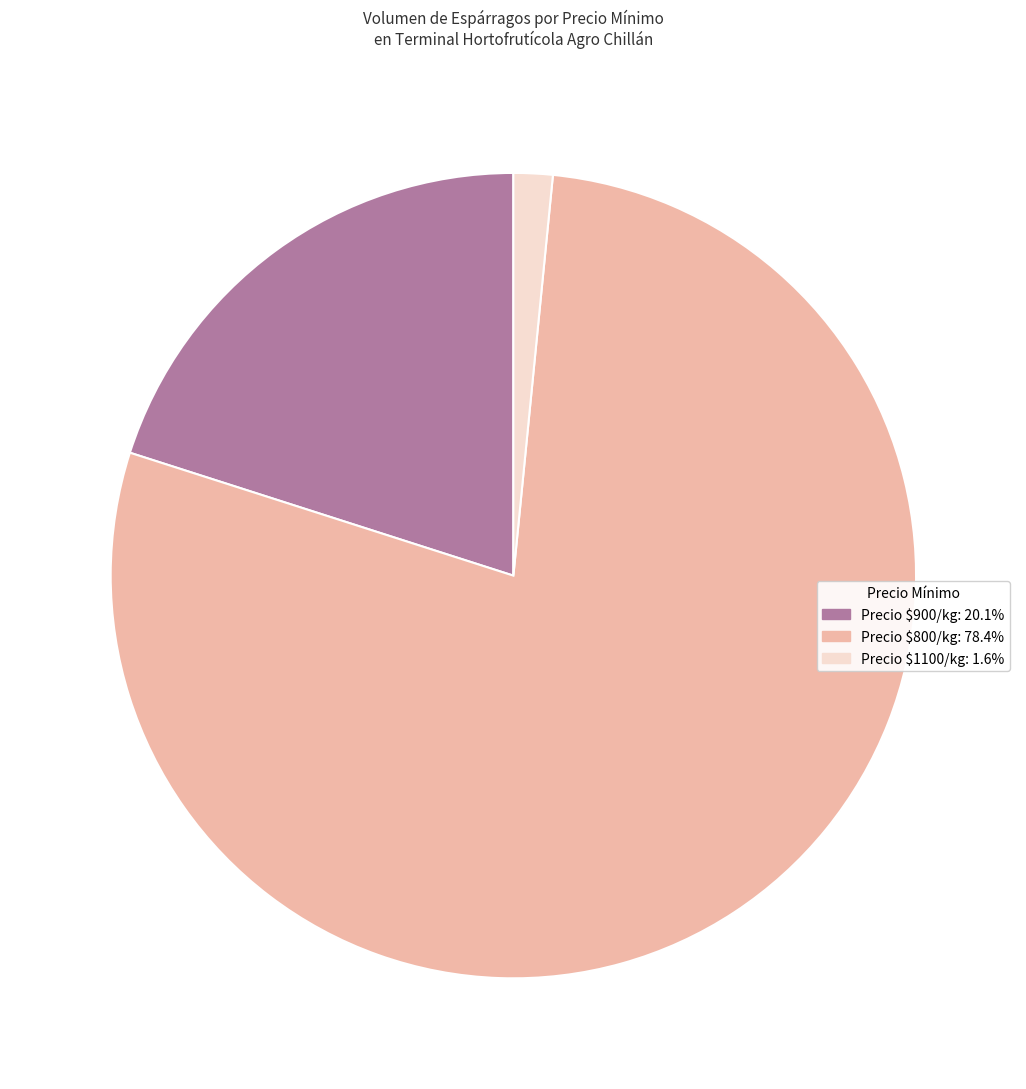

Is there any slice that represents more than half of the pie?

Yes